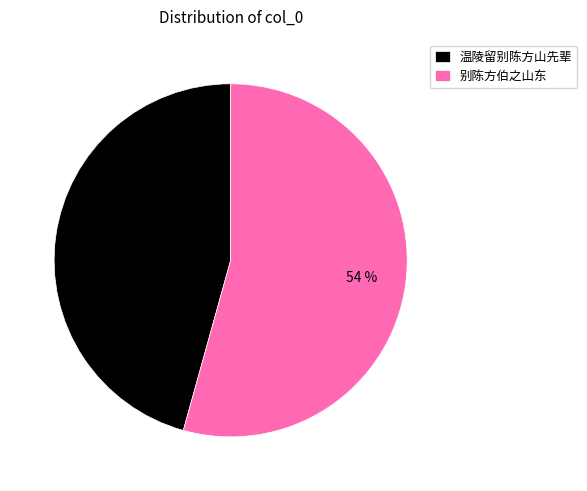

Which slice is the smallest?

温陵留别陈方山先辈